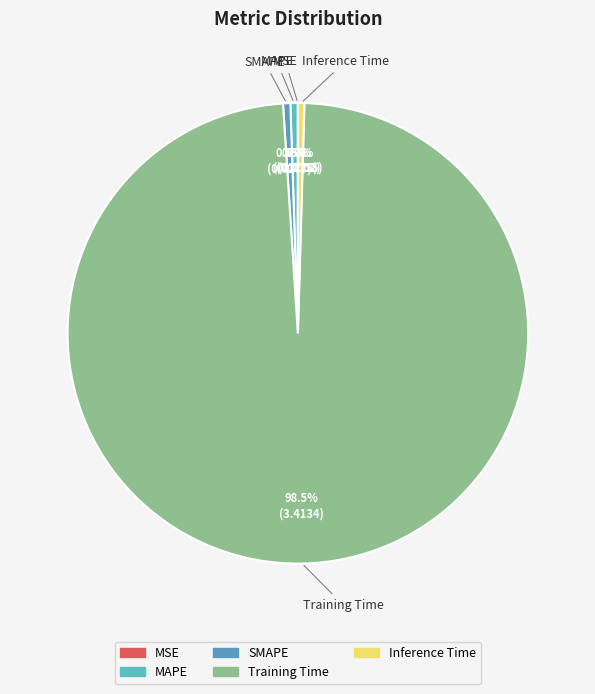

Does Training Time represent more than half of the total?

Yes